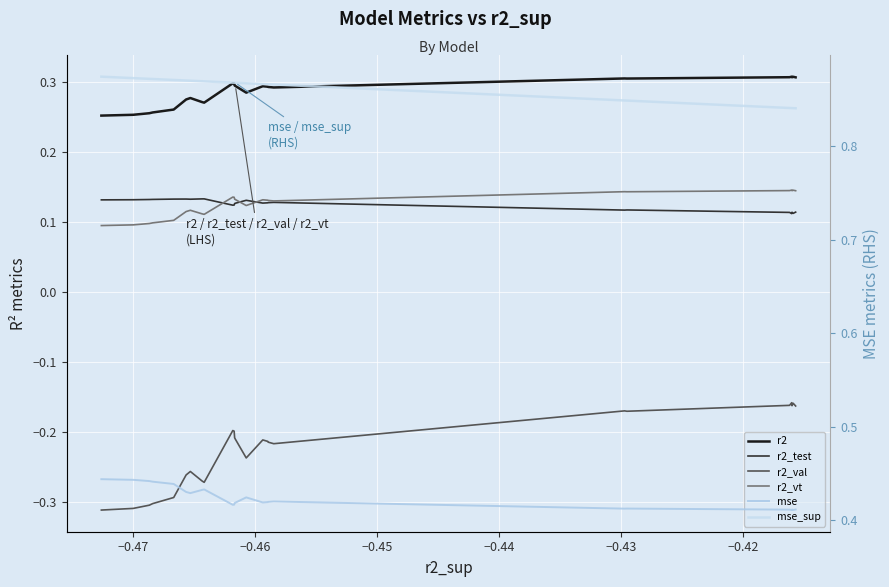

Reading right to left, list all the values displayed in this chart.

r2: 0.3	0.3	0.3	0.3	0.3	0.3	0.3	0.3	0.3	0.3	0.3	0.3	0.3	0.3	0.3	0.3	0.3	0.3	0.3	0.3	0.3	0.3	0.3	0.3	0.3
r2_test: 0.1	0.1	0.1	0.1	0.1	0.1	0.1	0.1	0.1	0.1	0.1	0.1	0.1	0.1	0.1	0.1	0.1	0.1	0.1	0.1	0.1	0.1	0.1	0.1	0.1
r2_val: -0.2	-0.2	-0.2	-0.2	-0.2	-0.2	-0.2	-0.2	-0.2	-0.2	-0.2	-0.2	-0.2	-0.2	-0.2	-0.2	-0.3	-0.3	-0.3	-0.3	-0.3	-0.3	-0.3	-0.3	-0.3
r2_vt: 0.1	0.1	0.1	0.1	0.1	0.1	0.1	0.1	0.1	0.1	0.1	0.1	0.1	0.1	0.1	0.1	0.1	0.1	0.1	0.1	0.1	0.1	0.1	0.1	0.1
mse: 0.4	0.4	0.4	0.4	0.4	0.4	0.4	0.4	0.4	0.4	0.4	0.4	0.4	0.4	0.4	0.4	0.4	0.4	0.4	0.4	0.4	0.4	0.4	0.4	0.4
mse_sup: 0.8	0.8	0.8	0.8	0.8	0.8	0.8	0.9	0.9	0.9	0.9	0.9	0.9	0.9	0.9	0.9	0.9	0.9	0.9	0.9	0.9	0.9	0.9	0.9	0.9